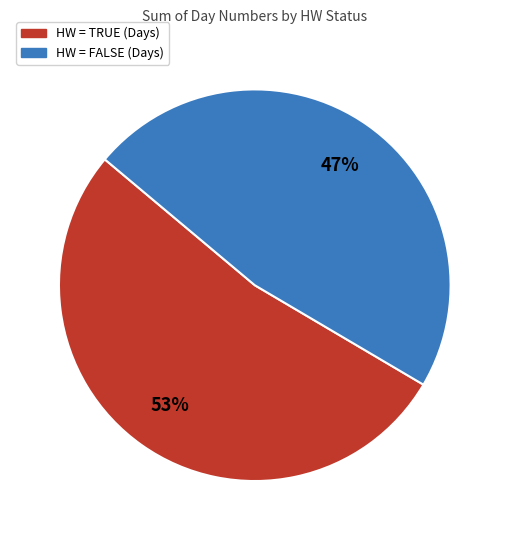

How many segments does this pie chart have?

2